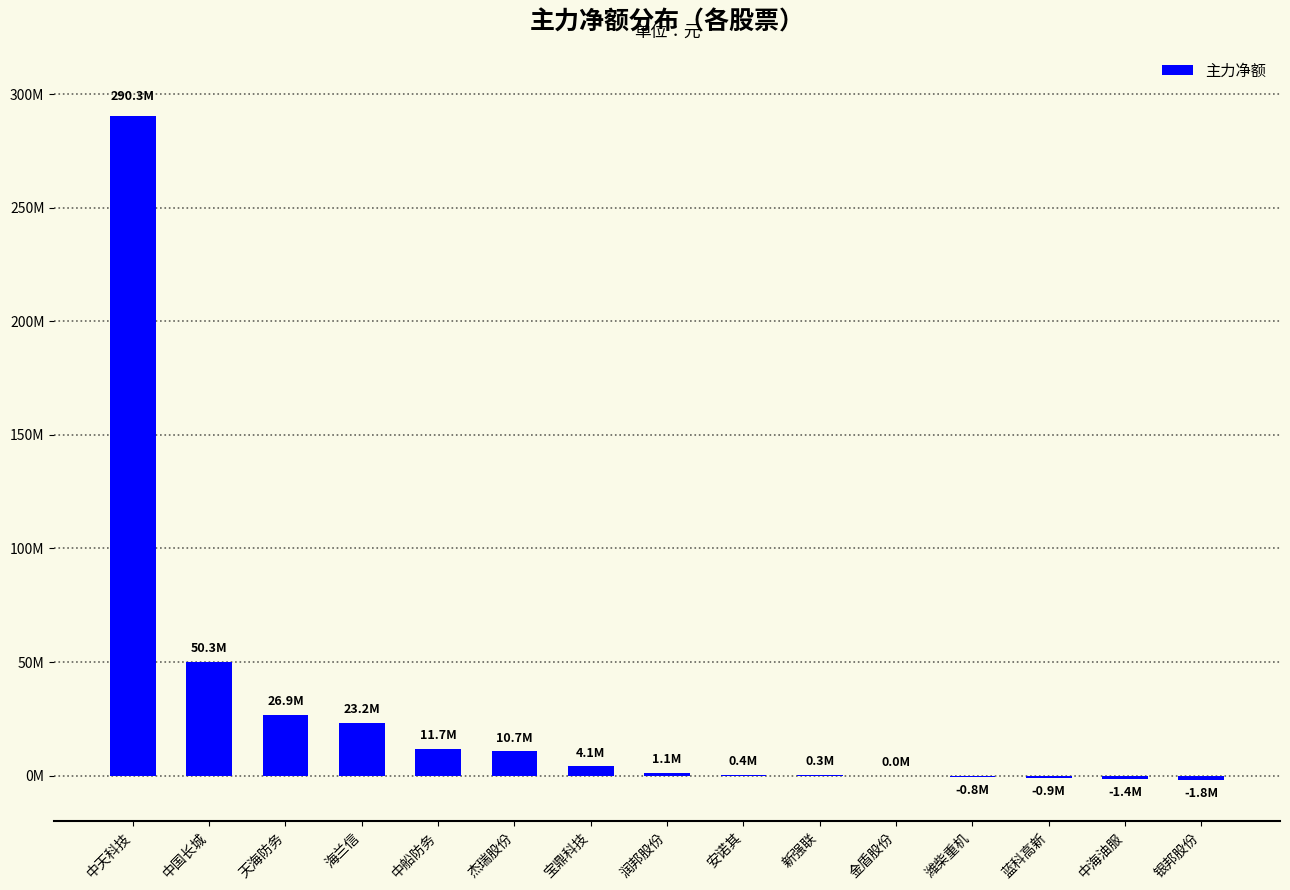

Read the value at 中船防务, to the nearest 10.

11656970